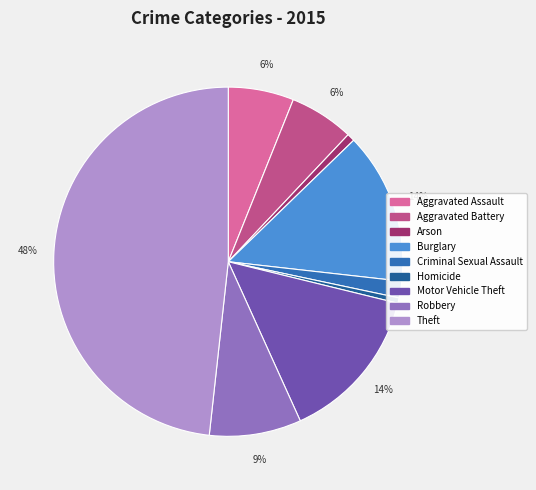

To the nearest percent, what percentage of the pie is Aggravated Battery?

6%